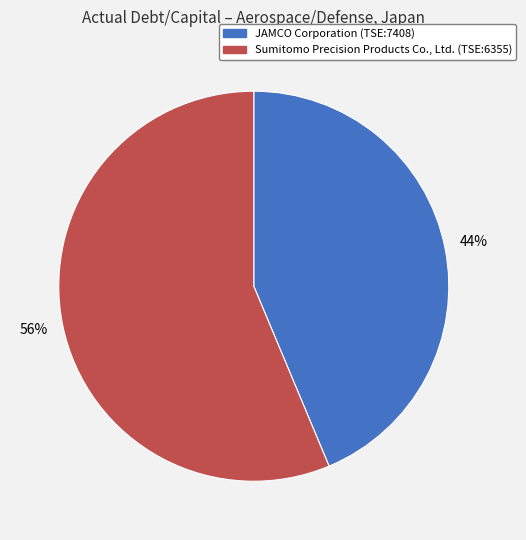

To the nearest percent, what is the combined percentage of JAMCO Corporation (TSE:7408) and Sumitomo Precision Products Co., Ltd. (TSE:6355)?

100%